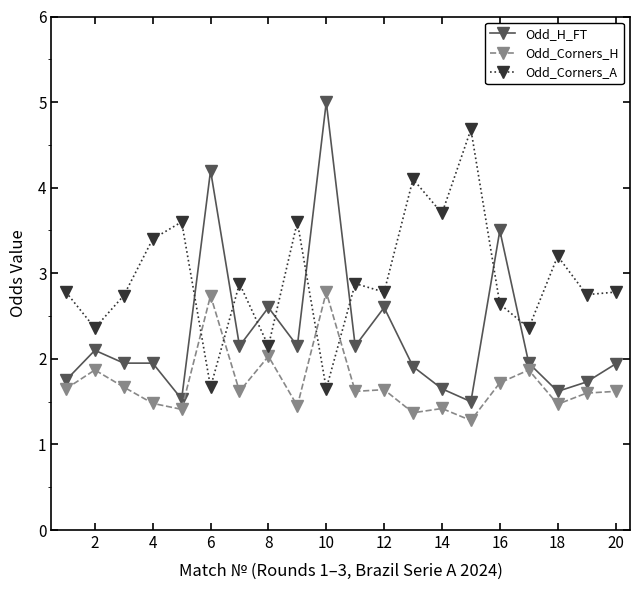

How many values in the Odd_Corners_A series exceed 2?

18